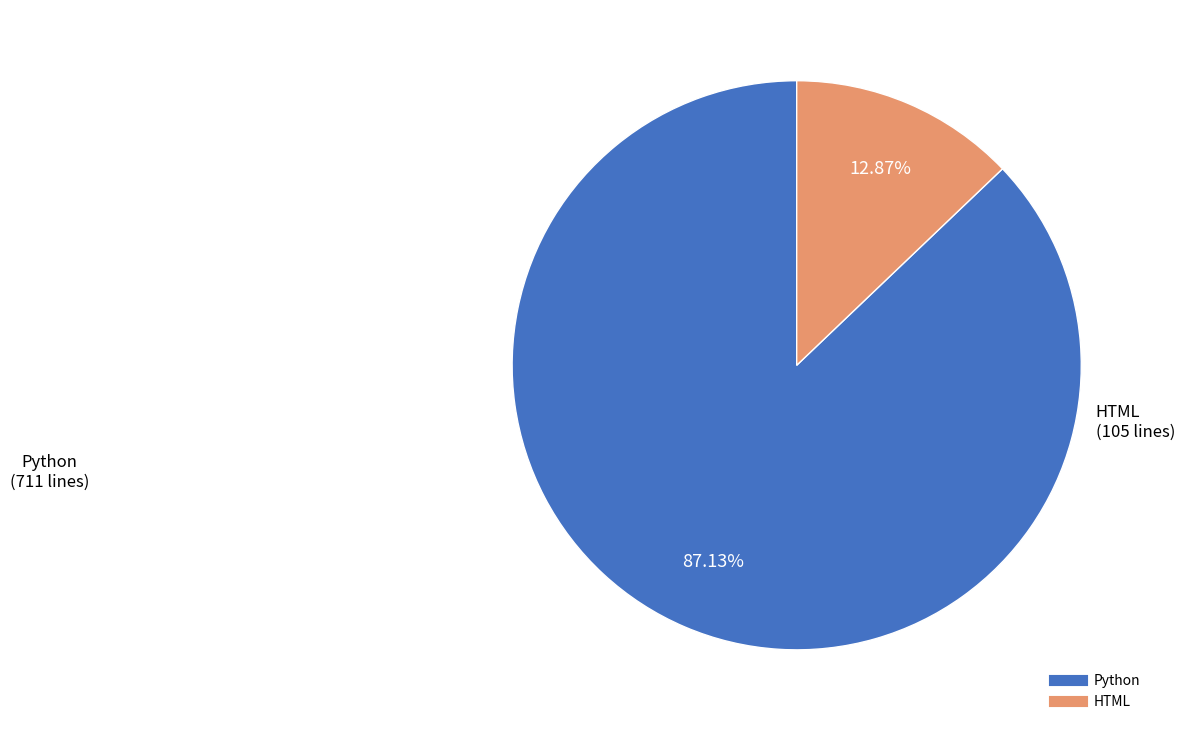

Which category has the smallest portion of the pie?

HTML